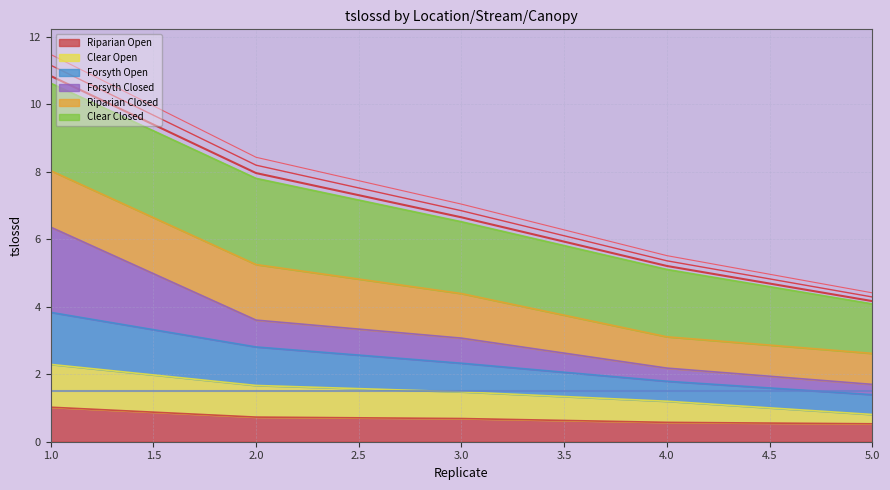

At which label does Riparian Open reach its peak?

1.0